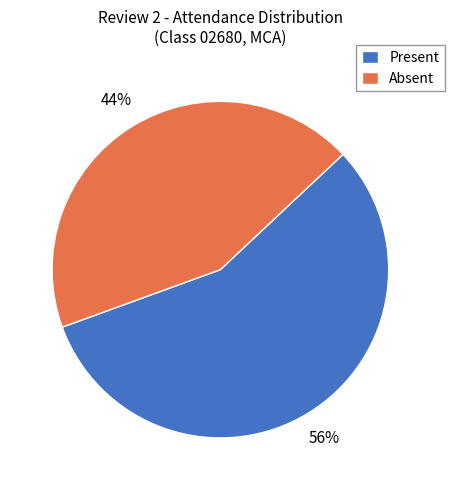

To the nearest percent, what is the combined percentage of Absent and Present?

100%